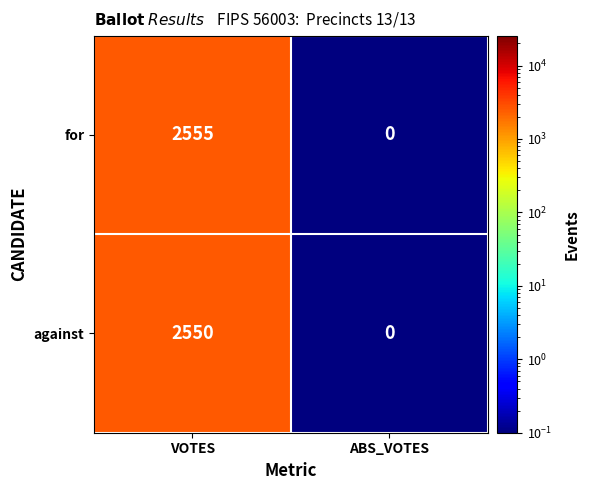

True or false: for has a value of 0 at ABS_VOTES.

True